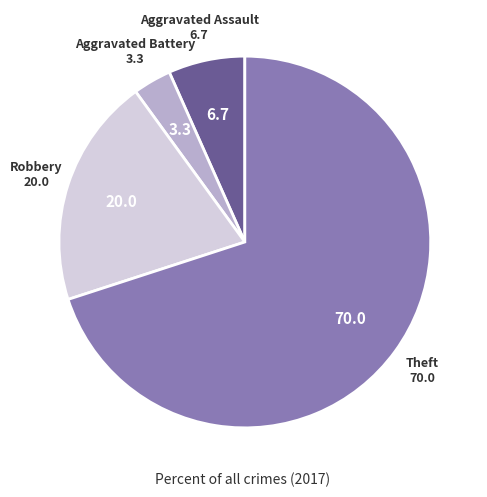

How many slices are in this pie chart?

4